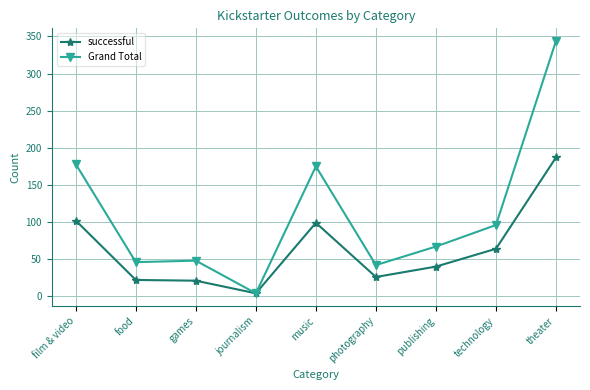

Rank the series at theater from lowest to highest value.

successful, Grand Total